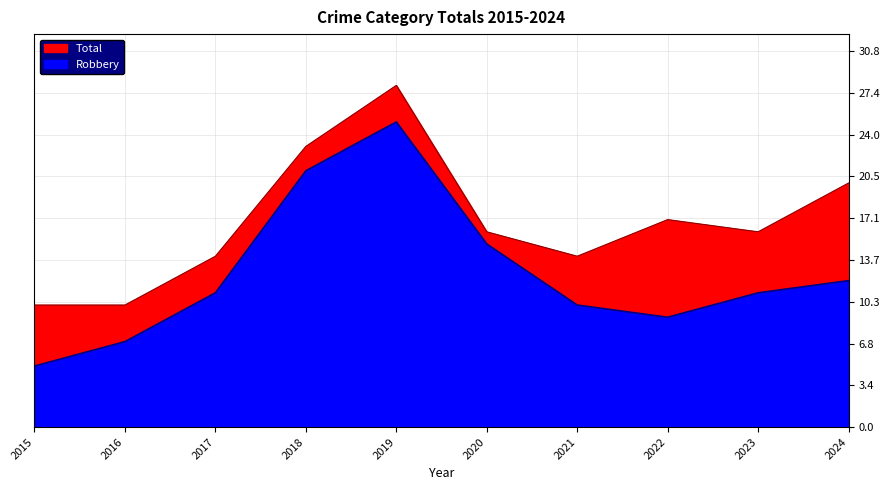

At which category is the sum across all series the highest?

2019